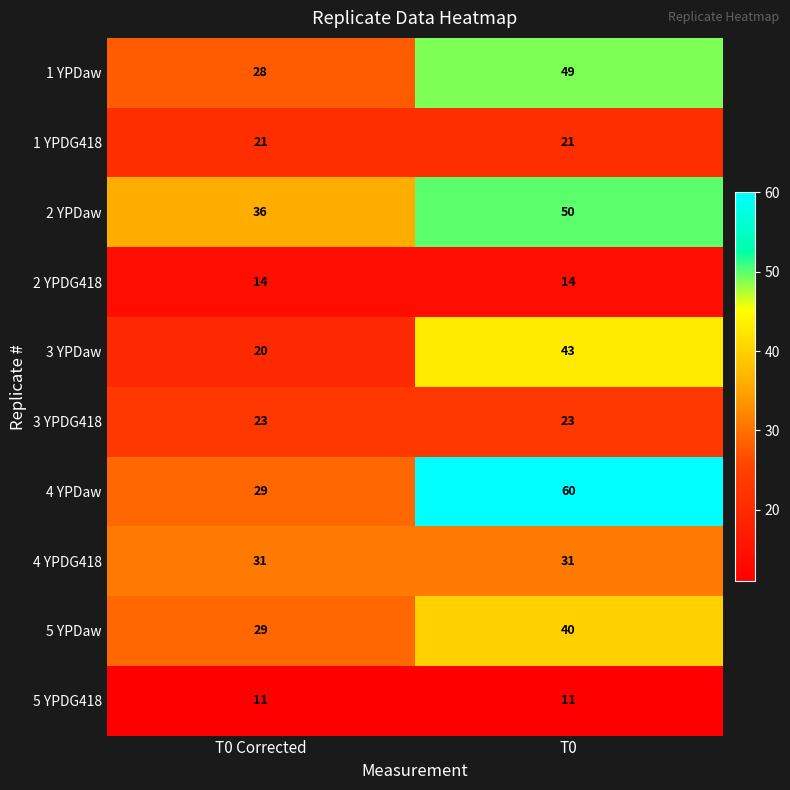

True or false: 2 YPDaw has a value of 54 at T0 Corrected.

False